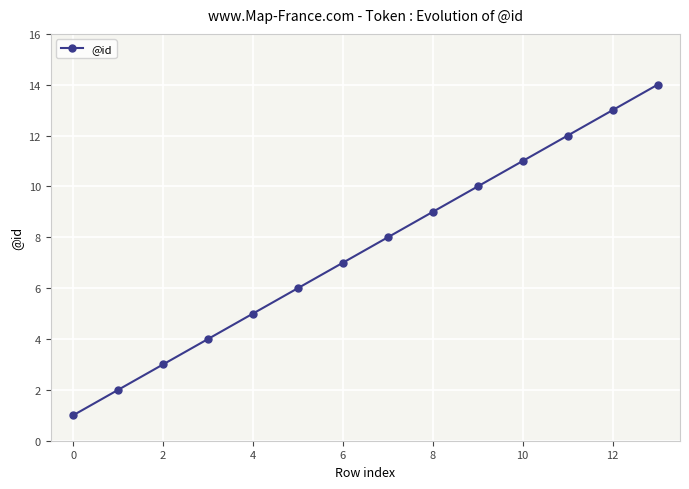

True or false: the data has more than 1 interior local peaks.

False